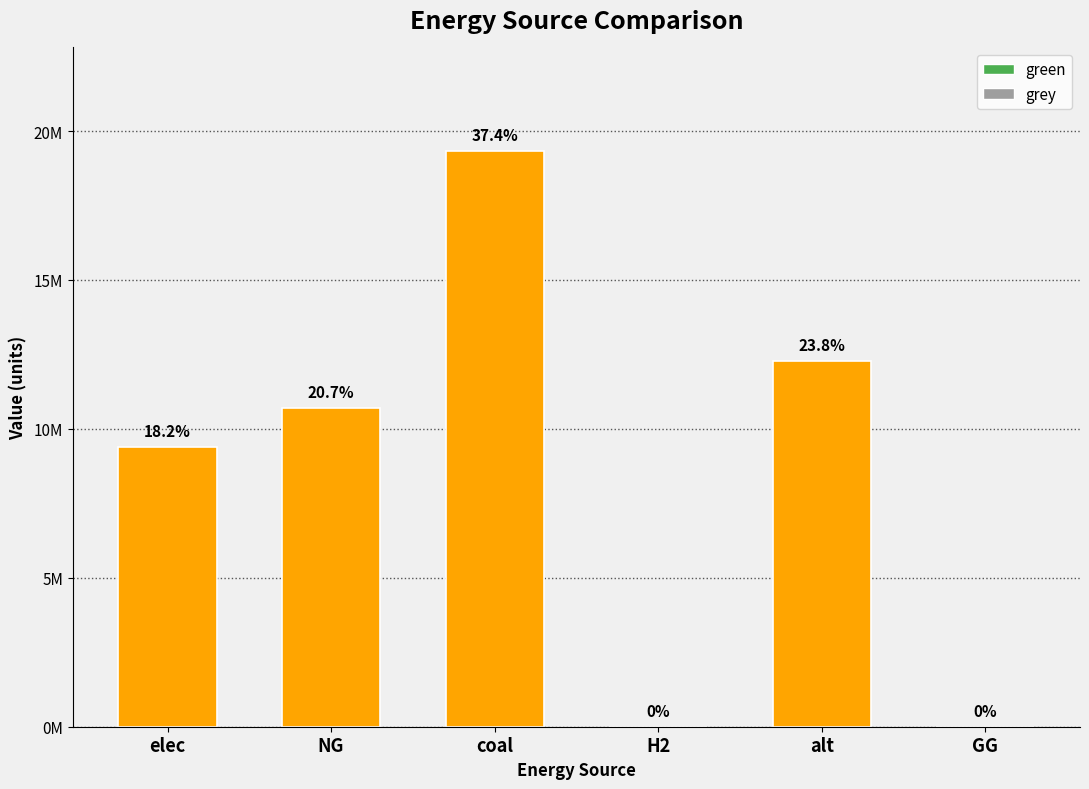

What is the label of the 5th bar from the right?

NG